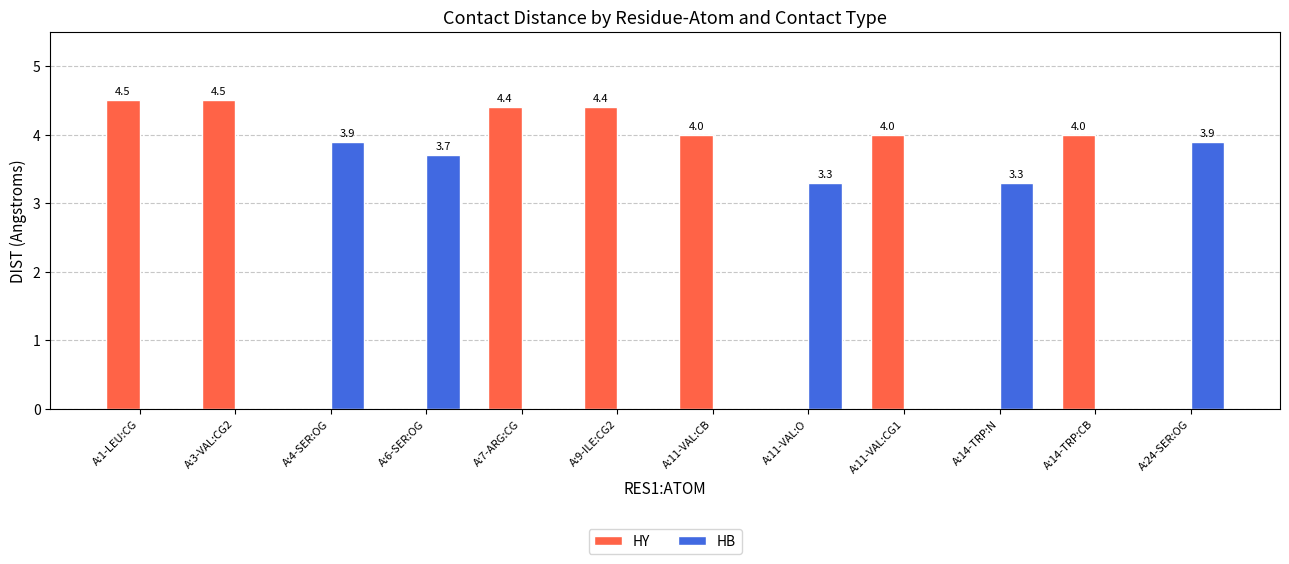

What is the sum of all HB values?

18.1